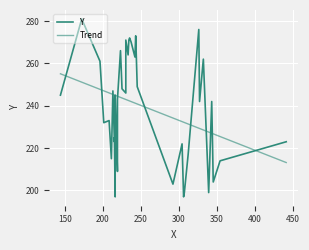

What is the sum of all values?

9574